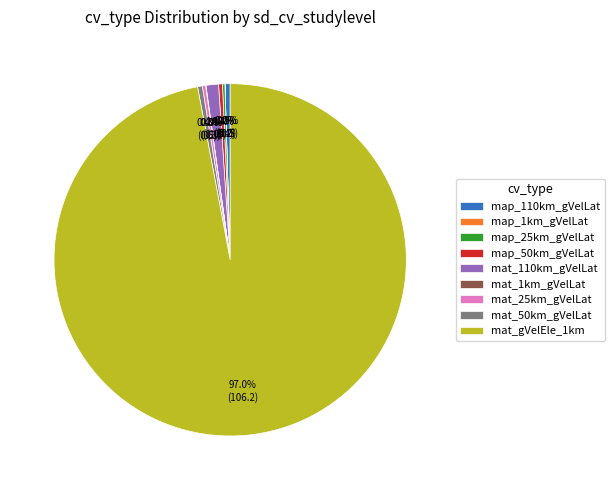

Combined, do mat_gVelEle_1km and mat_25km_gVelLat account for over 50%?

Yes